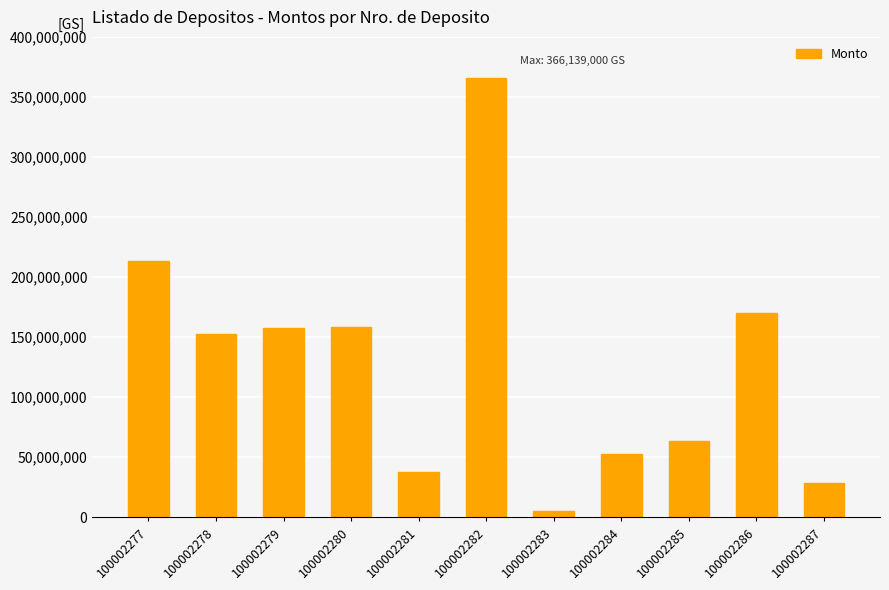

Between 100002282 and 100002283, which is larger?

100002282